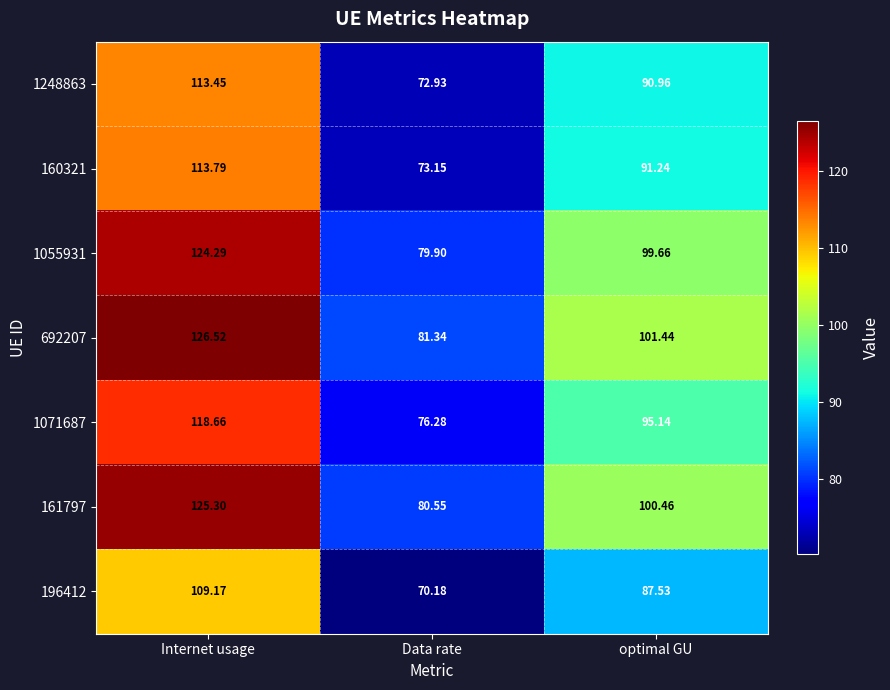

At which category does the chart reach its peak across all series?

Internet usage